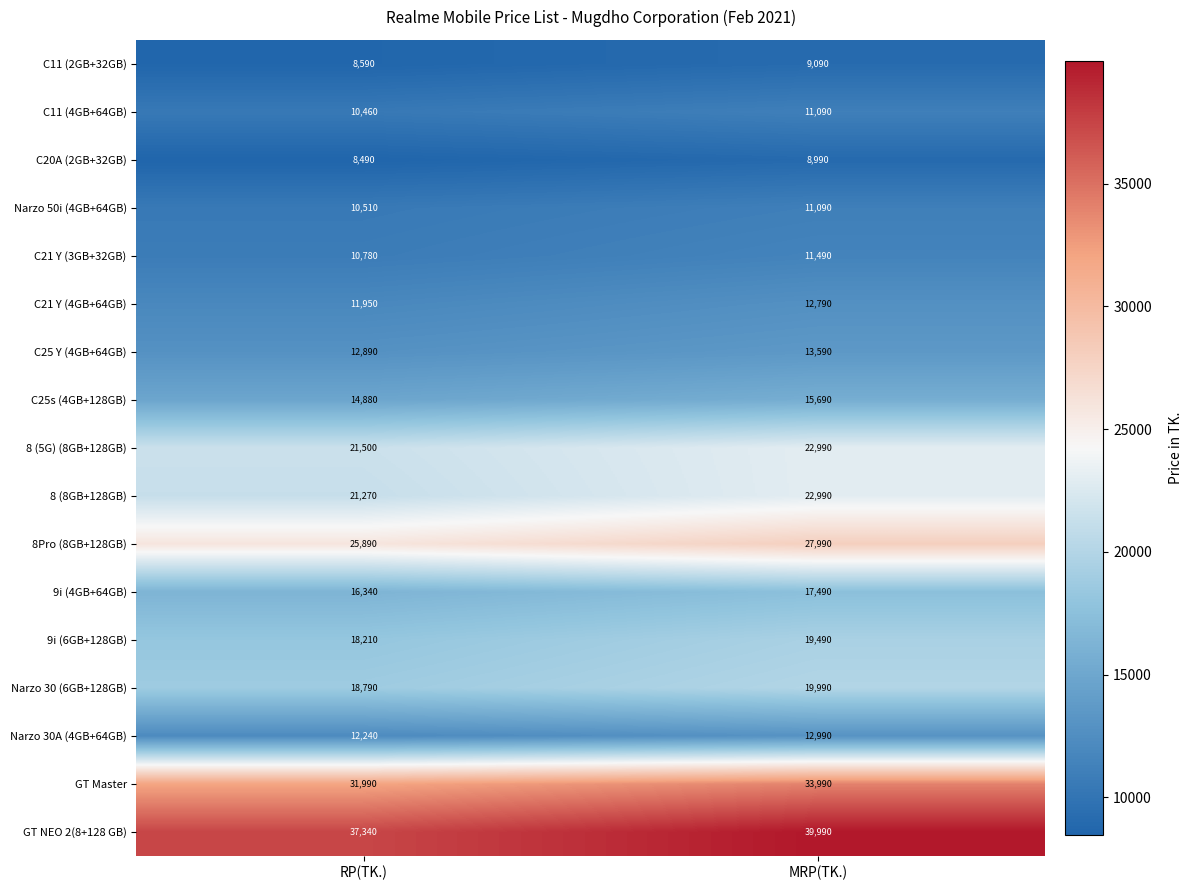

What is the spread (max minus min) of values at MRP(TK.)?

31000